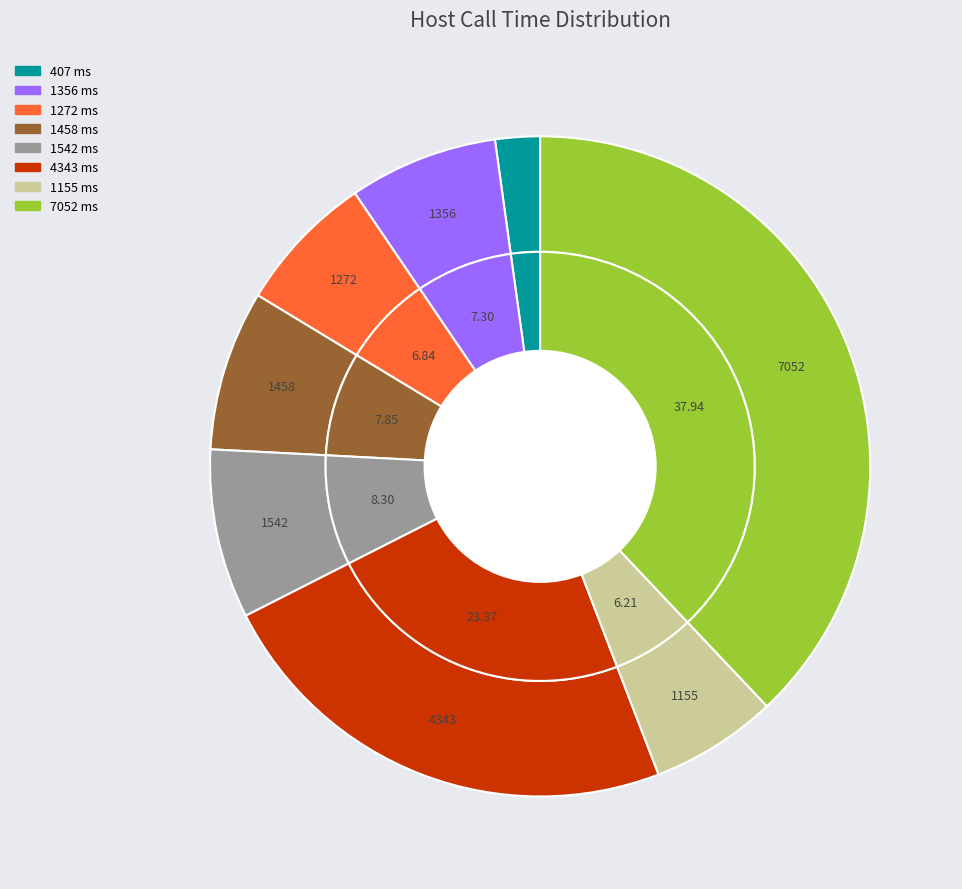

Is there a majority slice in this chart?

No